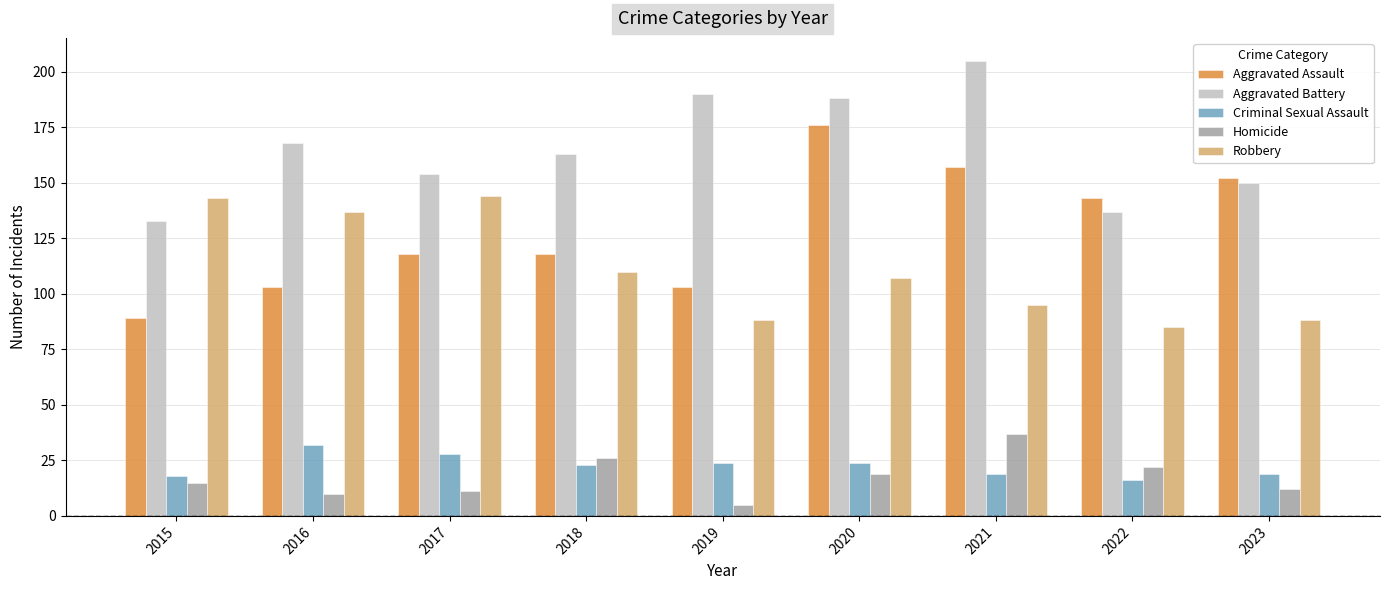

What are all the series names shown in the legend?

Aggravated Assault, Aggravated Battery, Criminal Sexual Assault, Homicide, Robbery